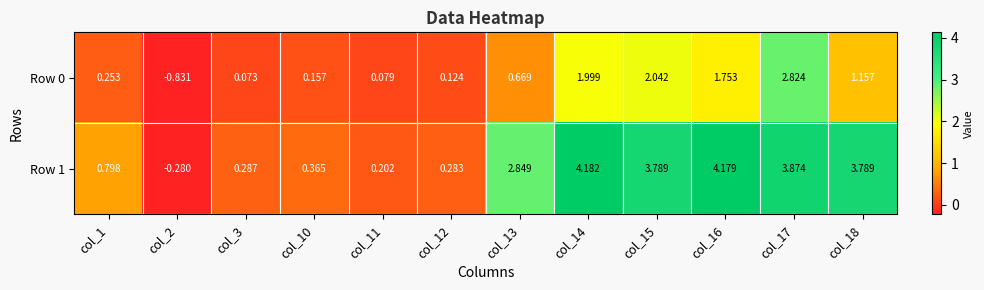

Is the value of Row 1 at col_11 greater than the value of Row 0 at col_3?

Yes